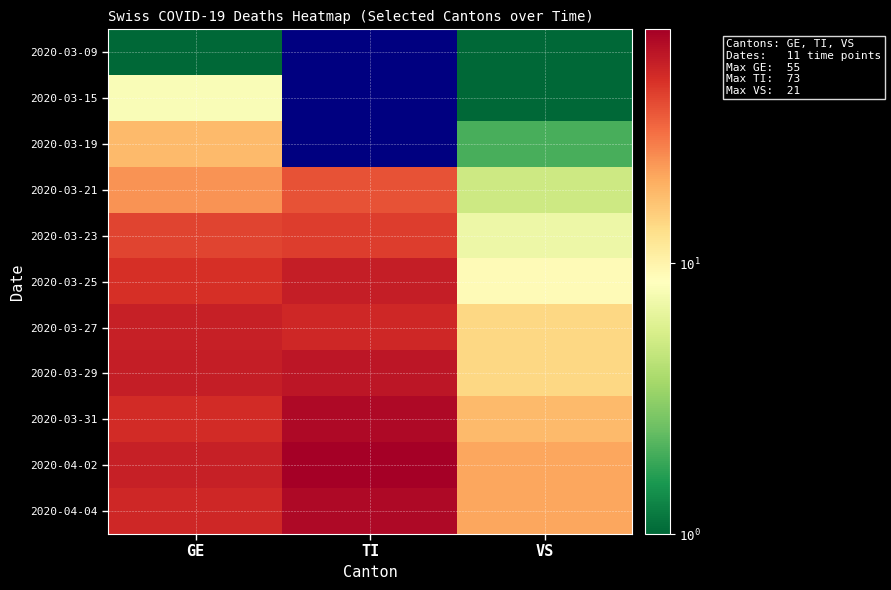

Which series has the largest range (max minus min)?

2020-04-02